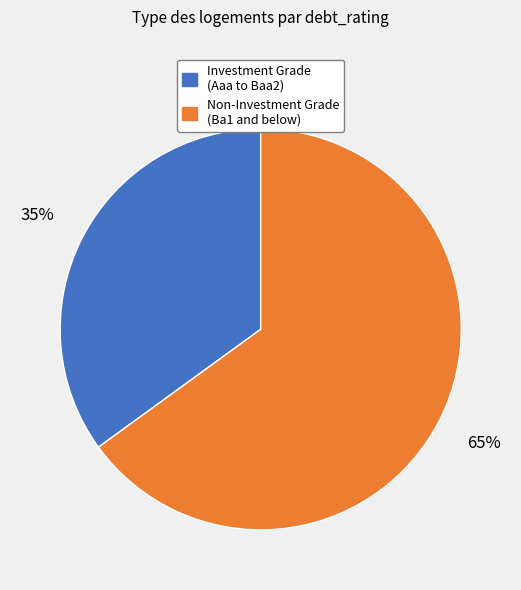

To the nearest percent, what is the difference between the largest and smallest slice percentages?

30%